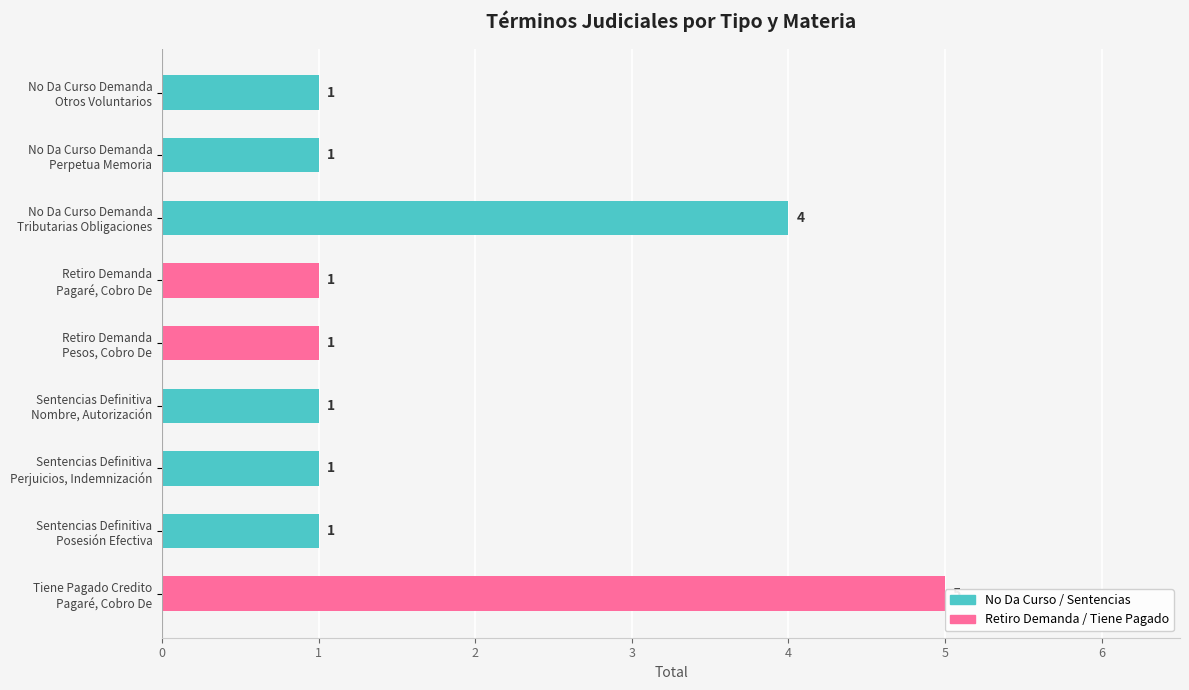

Which has a higher value, Retiro Demanda Pagaré, Cobro De or Sentencias Definitiva Perjuicios, Indemnización?

Retiro Demanda Pagaré, Cobro De